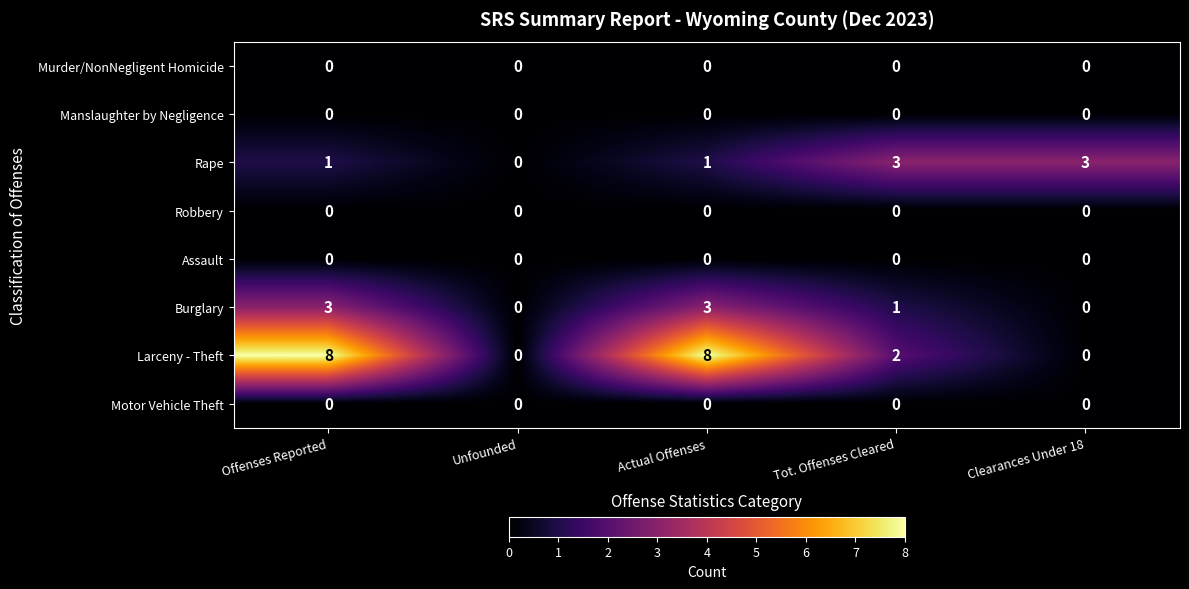

Which series has the largest total across all categories?

Larceny - Theft